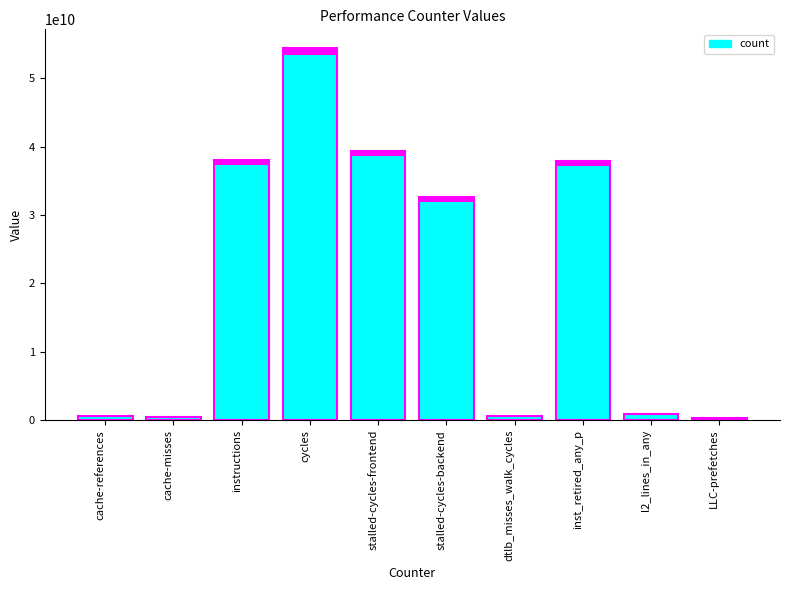

Does the chart contain any negative values?

No